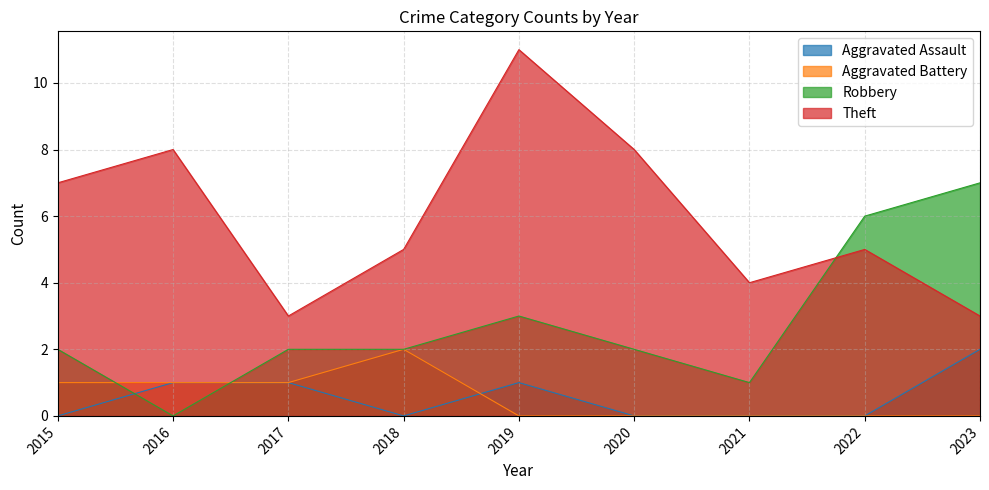

What is the total value across all series at 2021?

5